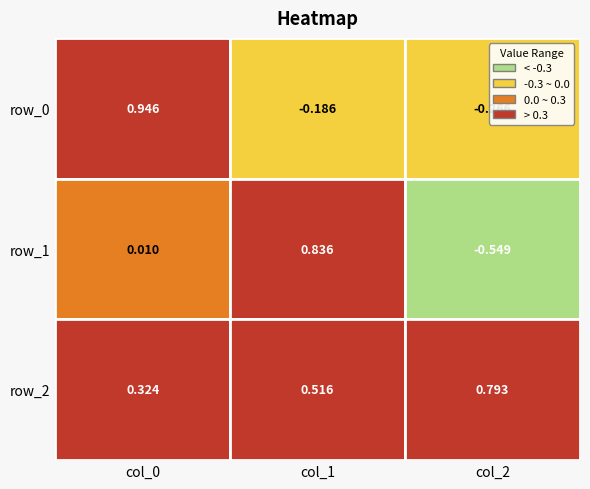

What is the lowest value of the row_1 series?

-0.5